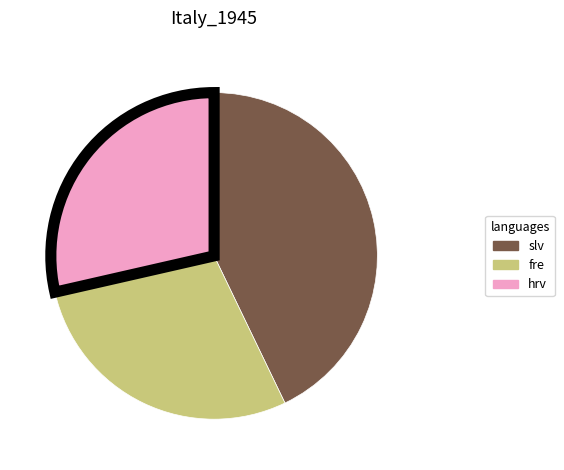

Is there any slice that represents more than half of the pie?

No